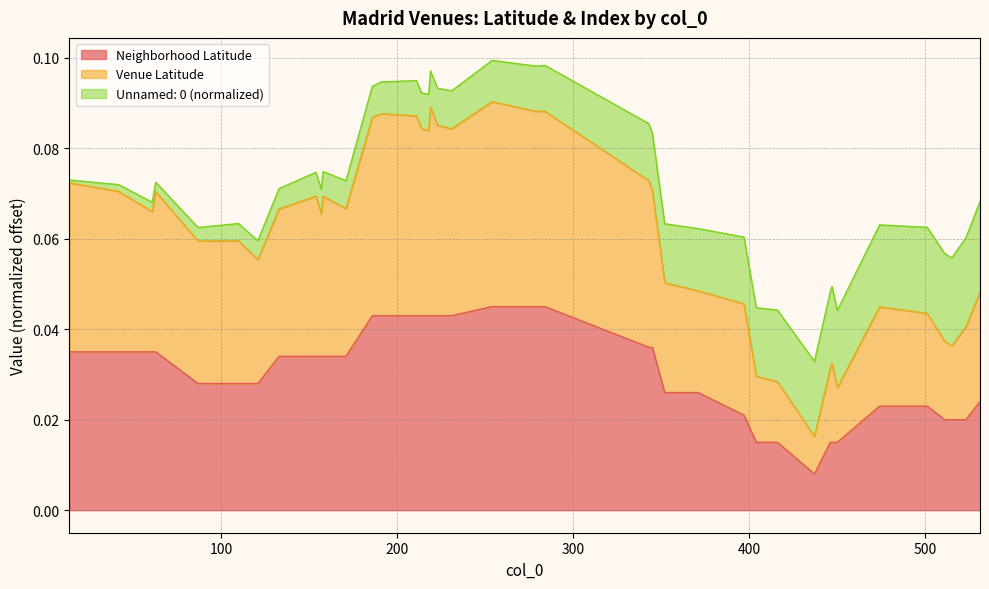

True or false: Venue Latitude and Neighborhood Latitude intersect in this chart.

False